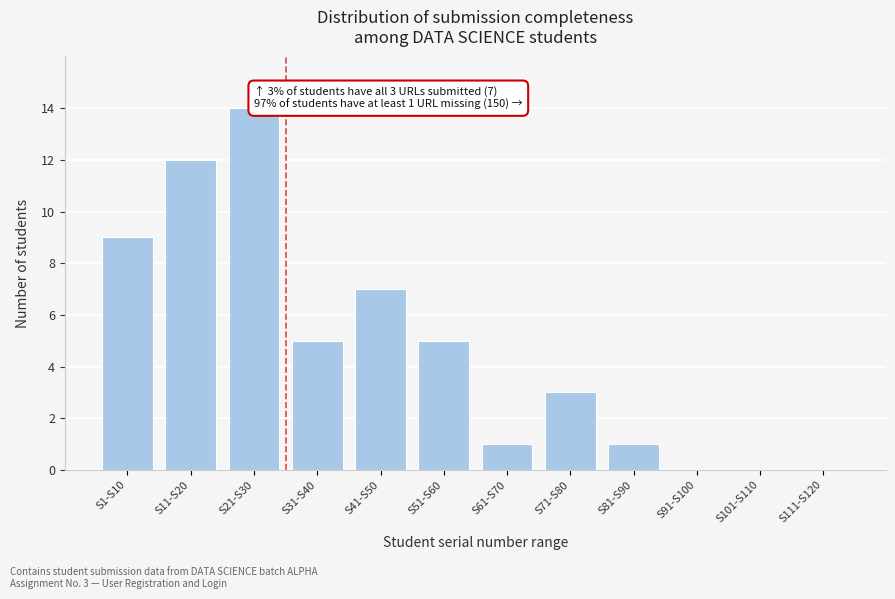

Reading left to right, extract all data points from this chart.

S1-S10=9	S11-S20=12	S21-S30=14	S31-S40=5	S41-S50=7	S51-S60=5	S61-S70=1	S71-S80=3	S81-S90=1	S91-S100=0	S101-S110=0	S111-S120=0